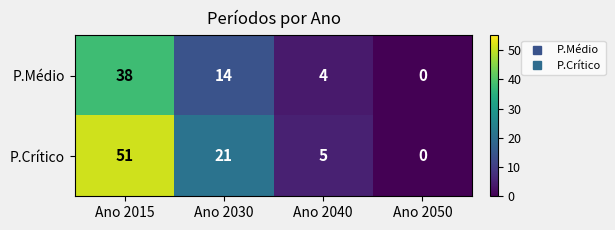

At which category is the sum across all series the highest?

Ano 2015